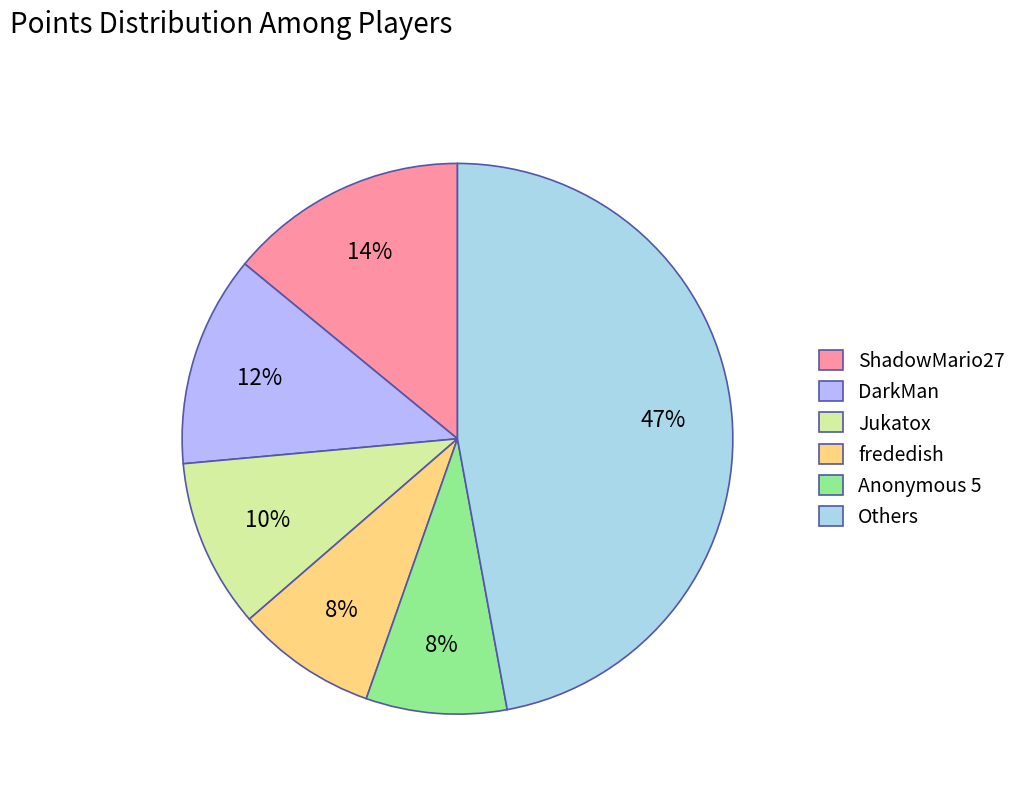

How many segments does this pie chart have?

6